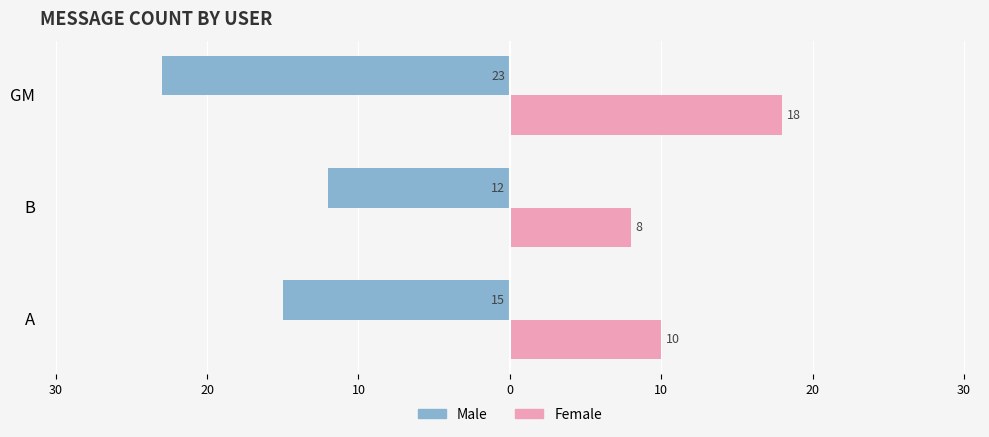

What are all the series names shown in the legend?

Male, Female